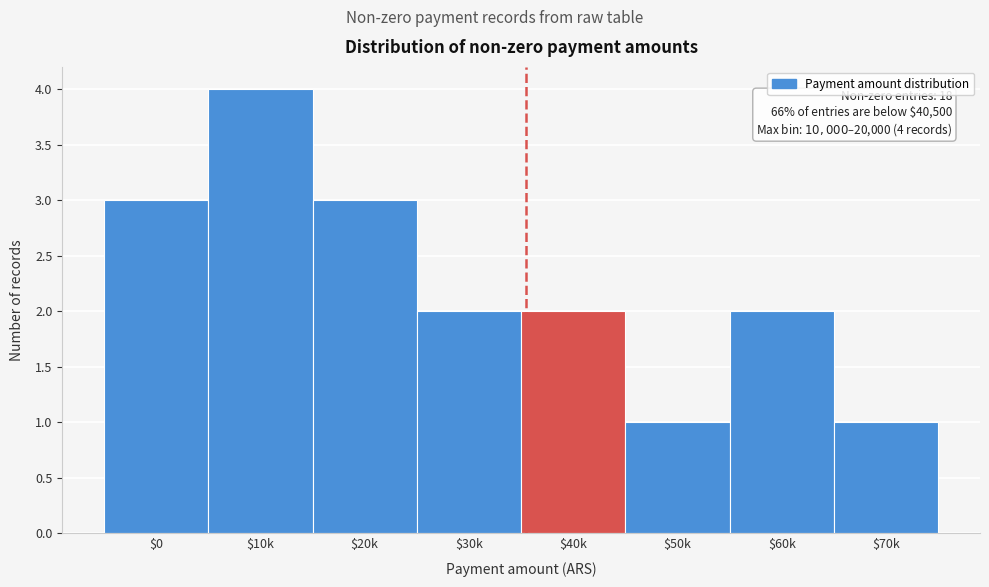

Reading left to right, extract all data points from this chart.

3	4	3	2	2	1	2	1